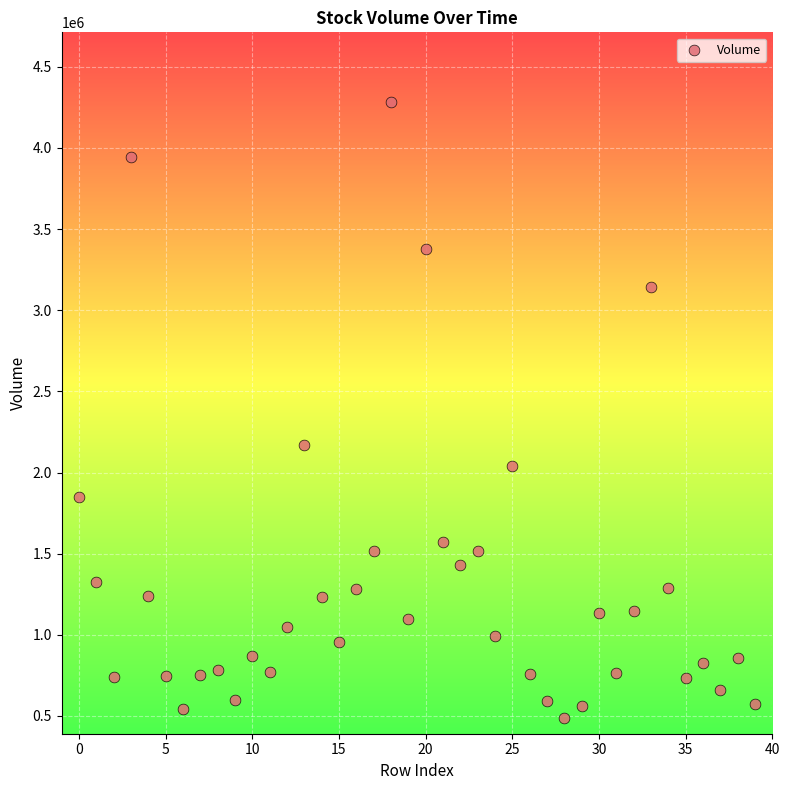

What is the range of Y values (max minus min)?

3795537